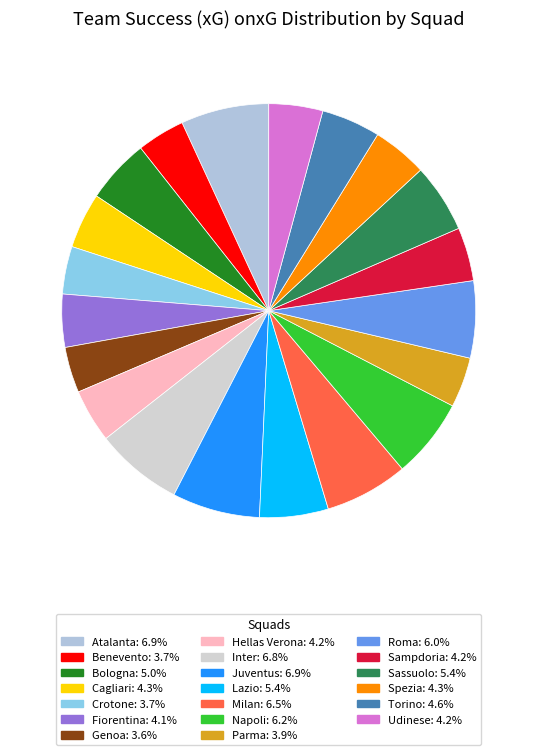

Which category has the smallest portion of the pie?

Genoa